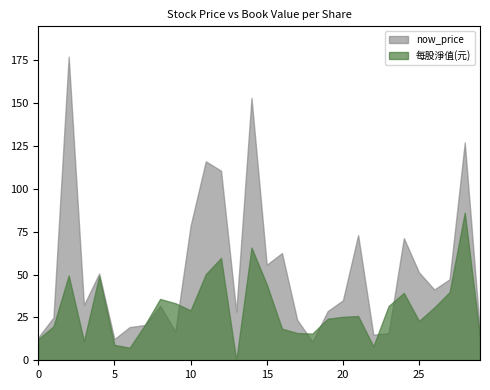

Reading left to right, list all the values displayed in this chart.

now_price: 0=13.3	1=24.9	2=177.0	3=32.2	4=50.6	5=12.3	6=19.4	7=20.6	8=31.8	9=16.8	10=78.4	11=116.0	12=110.5	13=28.4	14=153.0	15=55.7	16=62.5	17=23.6	18=10.8	19=28.6	20=35.0	21=73.0	22=14.9	23=15.8	24=71.2	25=51.2	26=41.2	27=47.2	28=127.0	29=16.4
每股淨值(元): 0=12.3	1=19.8	2=49.4	3=11.2	4=49.1	5=9.0	6=7.3	7=20.5	8=35.8	9=33.3	10=29.1	11=50.2	12=59.6	13=0.0	14=65.7	15=44.3	16=18.4	17=15.9	18=15.6	19=24.2	20=25.3	21=25.8	22=8.2	23=31.6	24=39.3	25=22.9	26=30.8	27=39.7	28=86.1	29=13.4